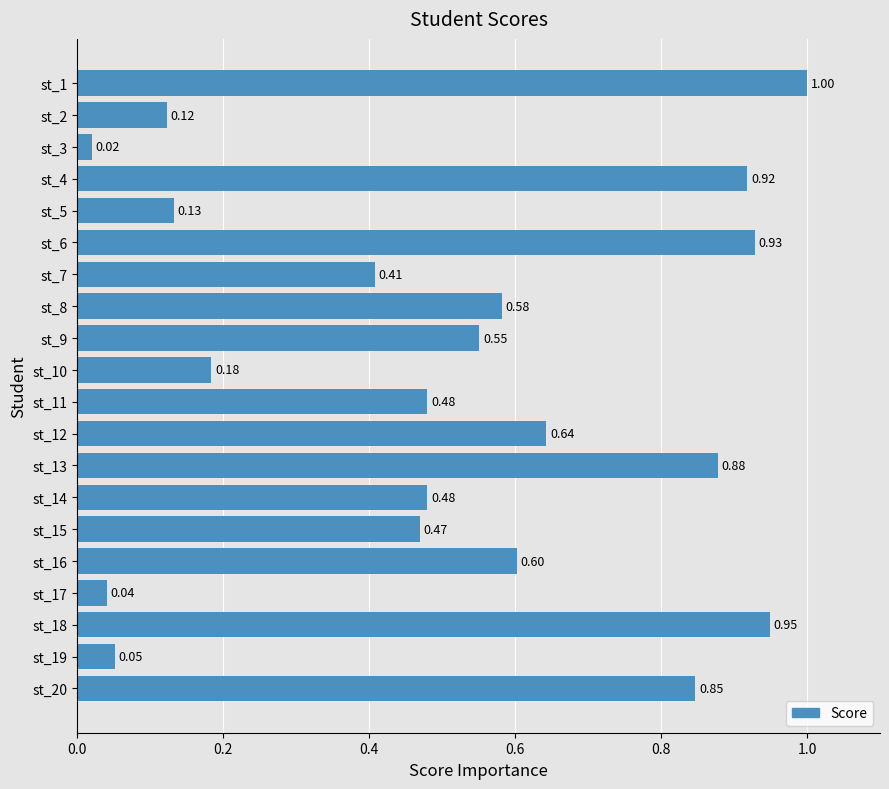

Between st_19 and st_13, which is larger?

st_13